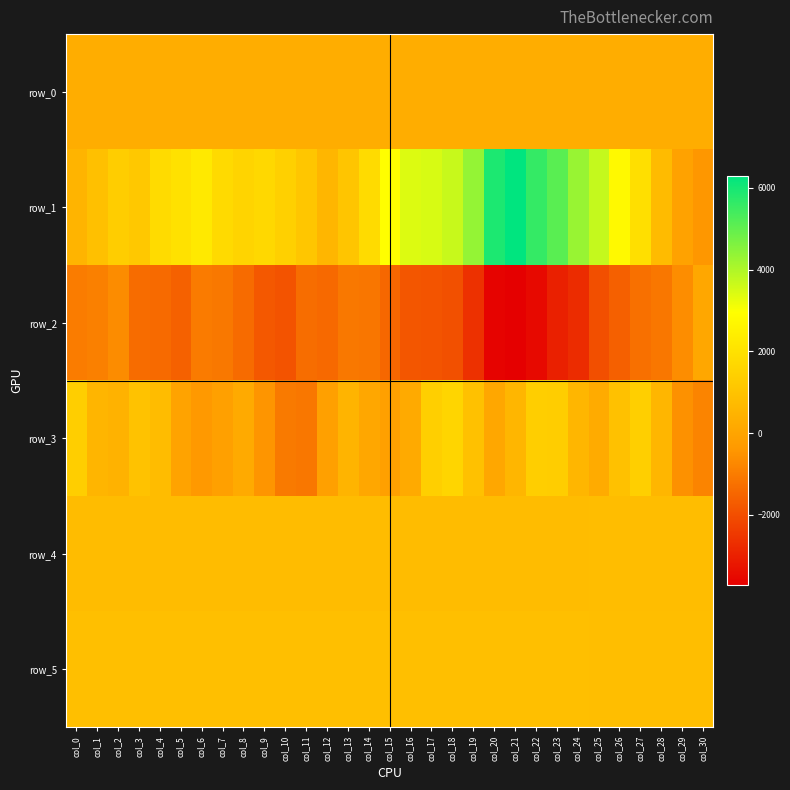

What is the difference between the highest and lowest values at col_6?

3253.0